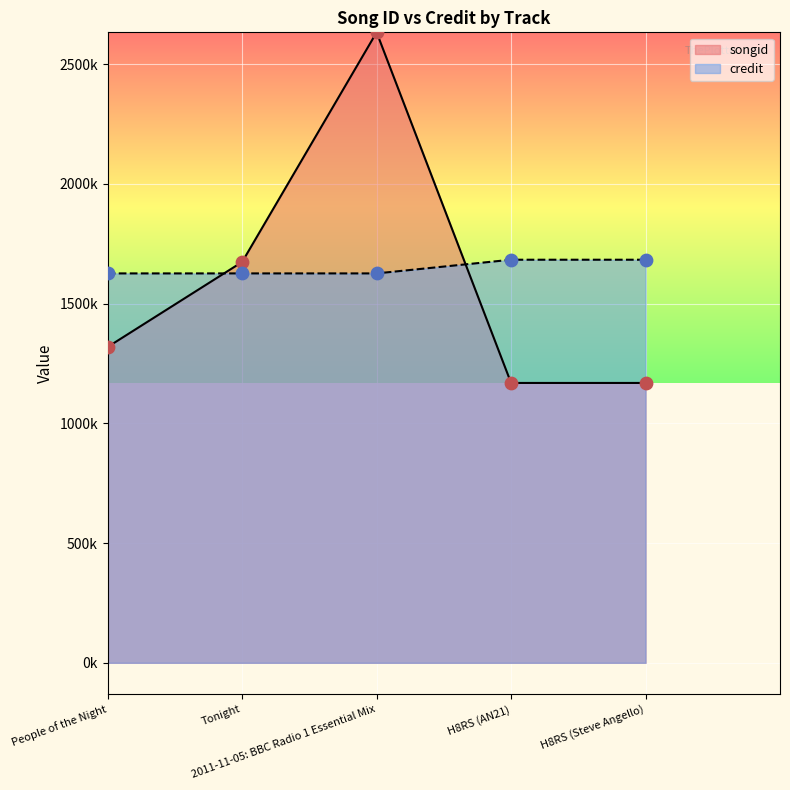

Which series has the largest total across all categories?

credit